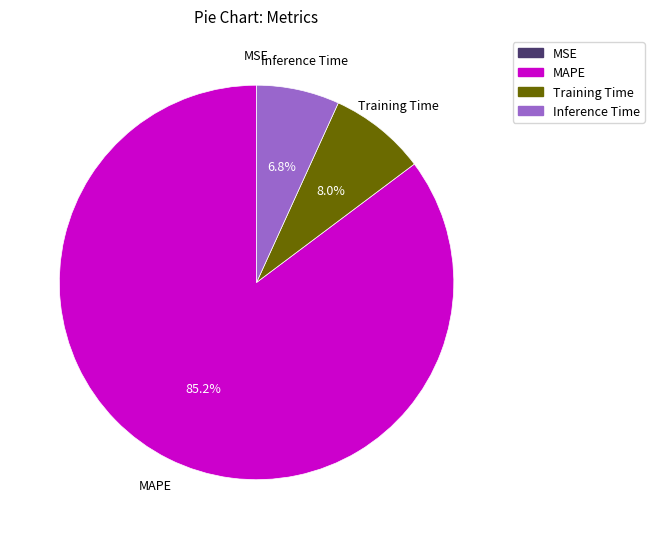

Does Training Time represent more than half of the total?

No